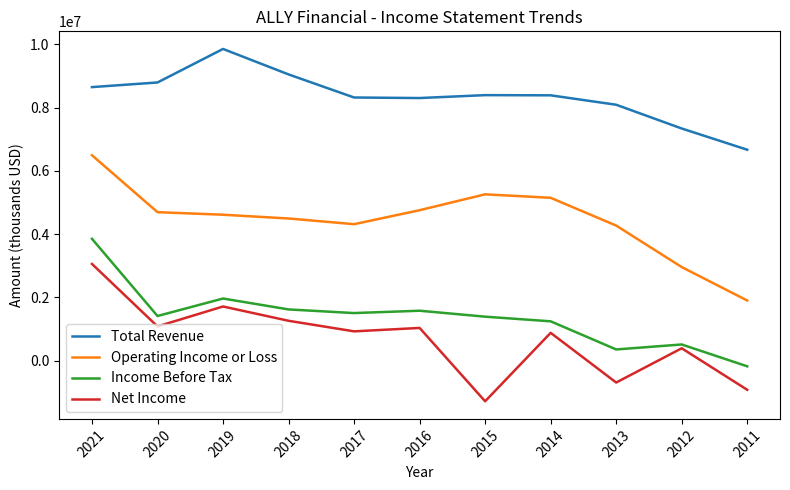

In Net Income, how many points are higher than both neighbors (excluding endpoints)?

4